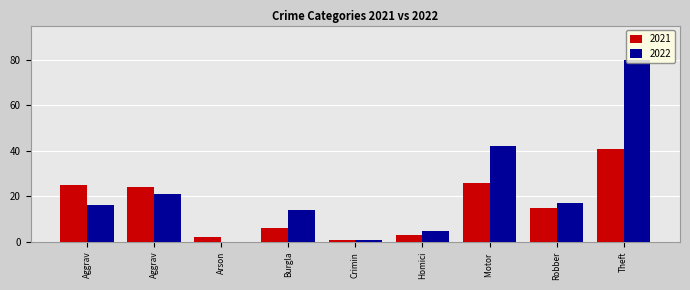

At how many categories does at least one series exceed 33?

2